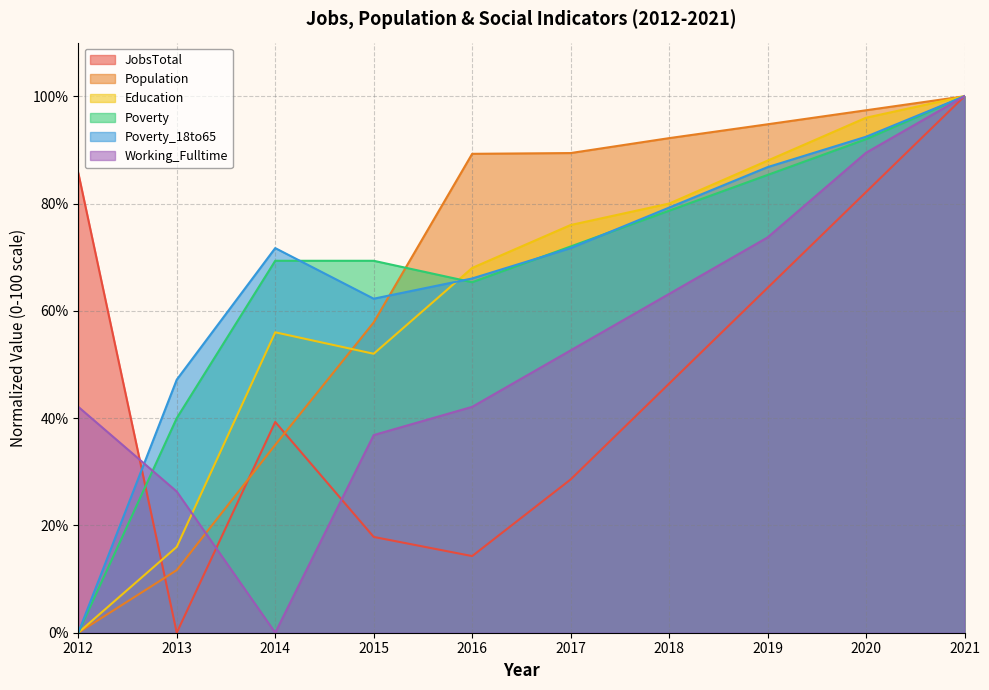

Which series ends up on top after the final intersection of Education and Population?

Population